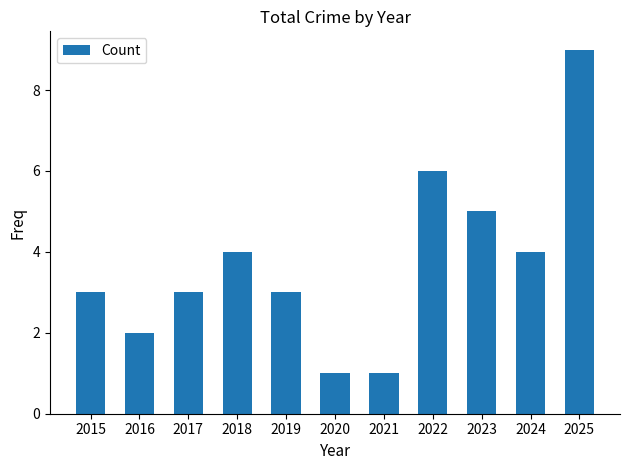

Between 2024 and 2017, which is larger?

2024